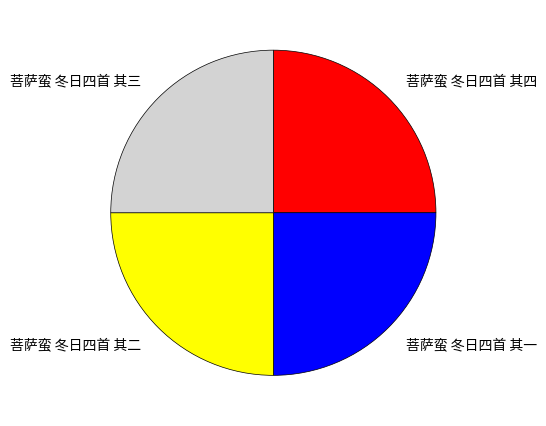

How many segments does this pie chart have?

4